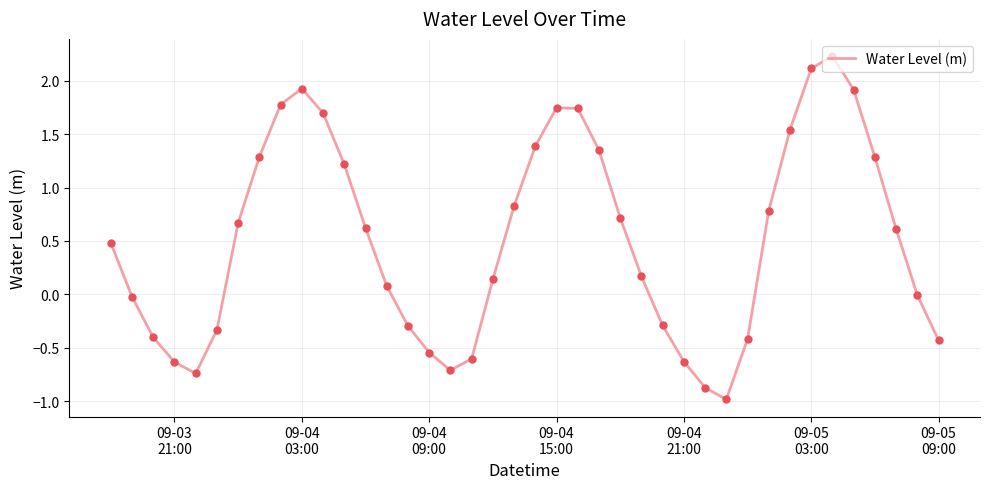

What is the maximum value shown in the chart?

2.2